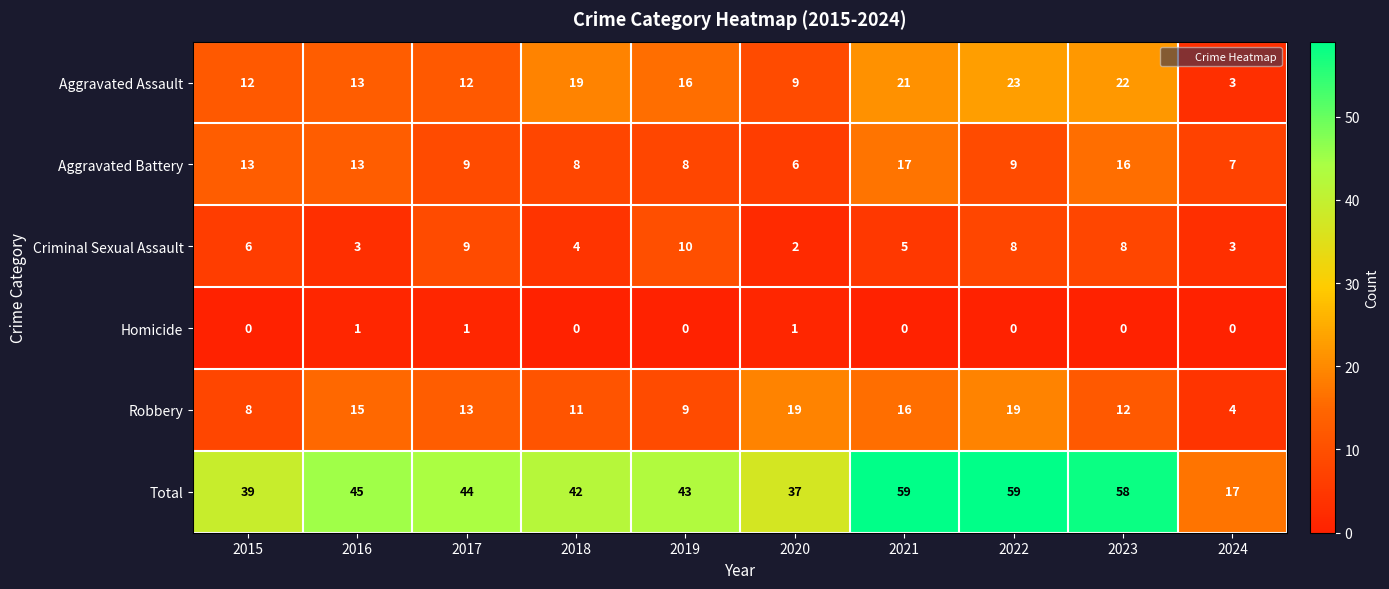

What is the difference between the maximum and minimum values in the Aggravated Battery series?

11